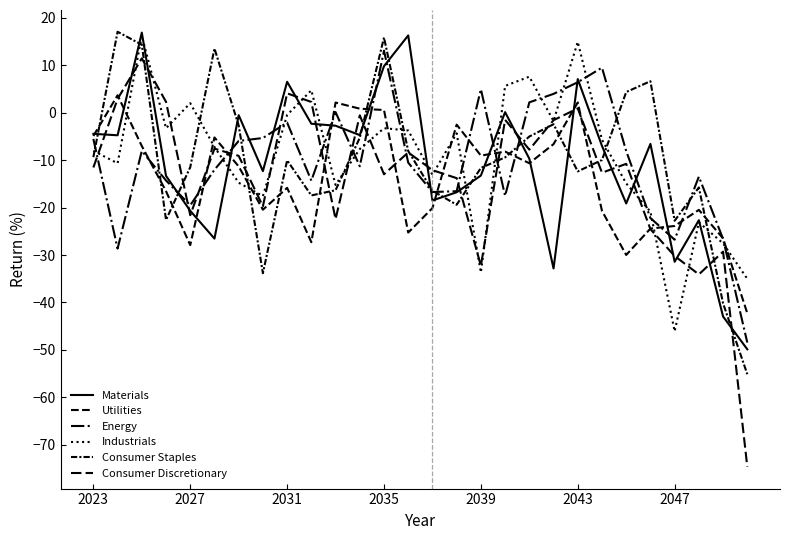

Does the chart have visible grid lines?

No